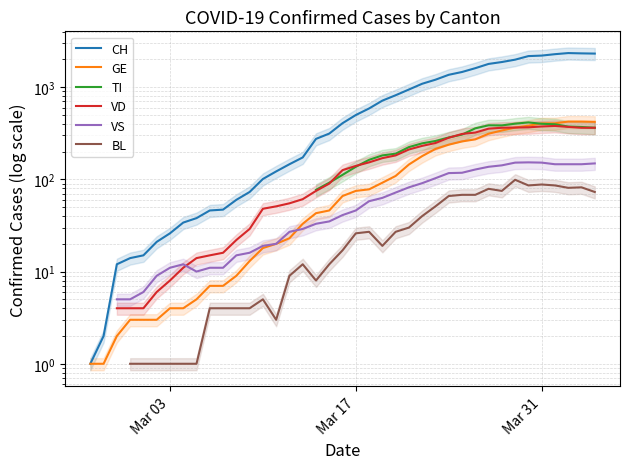

What is the maximum value shown in the chart?

2345.0